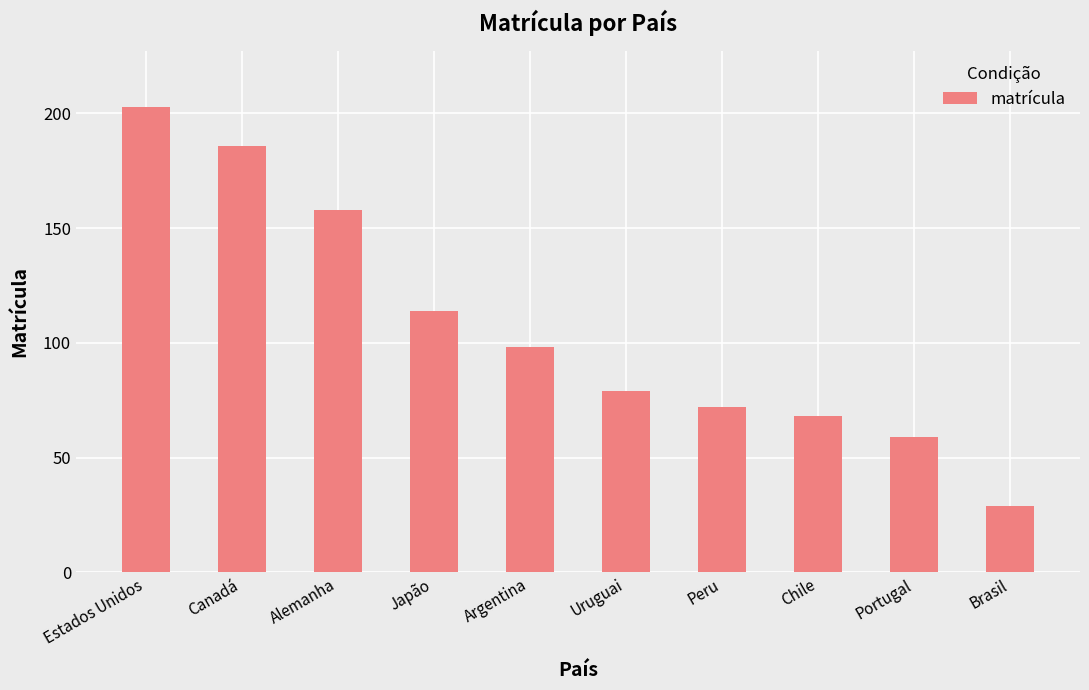

What is the value of the 1st bar from the left?

203